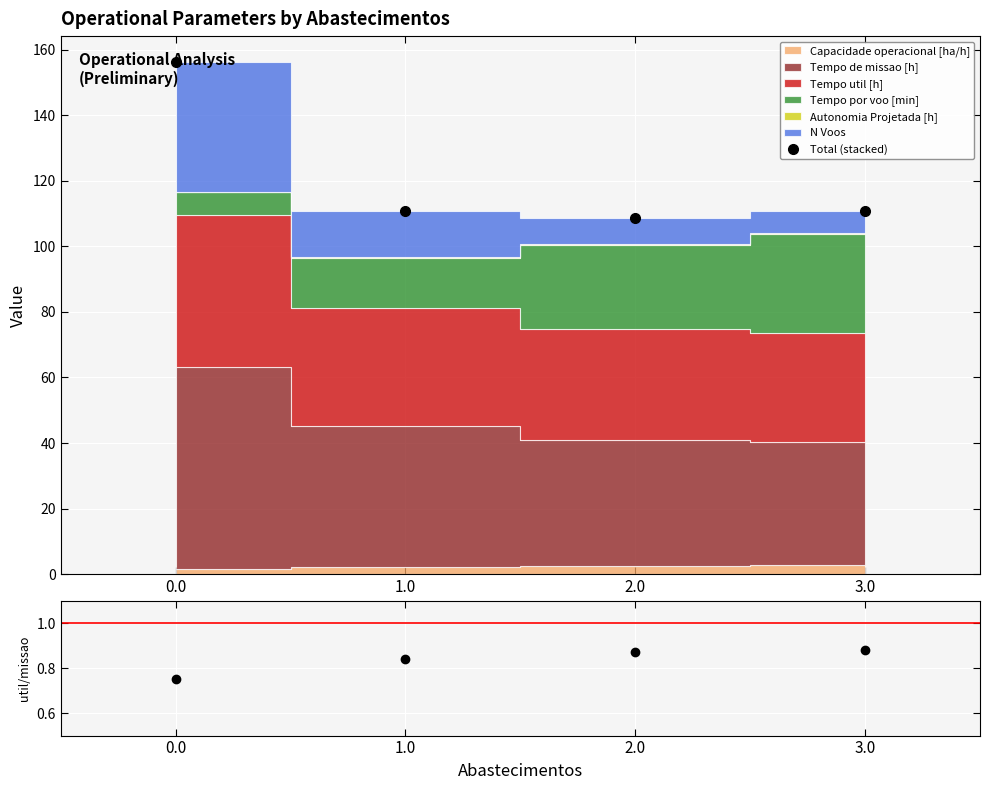

What is the value of the Total (stacked) point at the 1st from the left?

156.3